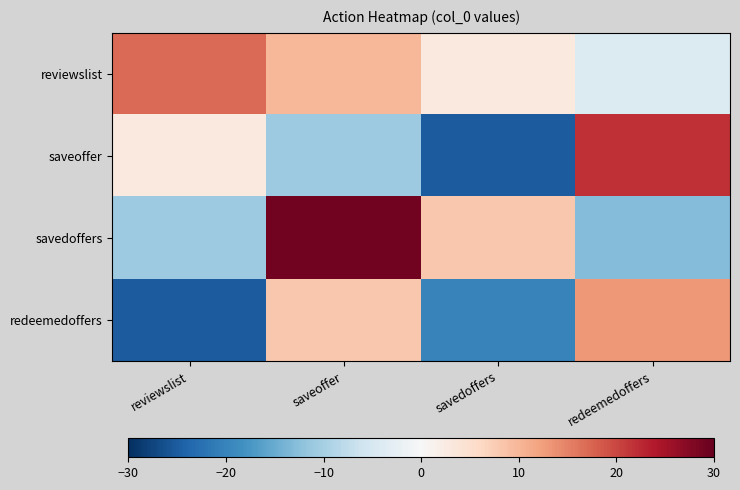

Reading left to right, transcribe all the data shown in this chart.

reviewslist: reviewslist=17	saveoffer=10	savedoffers=3	redeemedoffers=-4
saveoffer: reviewslist=3	saveoffer=-11	savedoffers=-25	redeemedoffers=22
savedoffers: reviewslist=-11	saveoffer=29	savedoffers=8	redeemedoffers=-13
redeemedoffers: reviewslist=-25	saveoffer=8	savedoffers=-20	redeemedoffers=13